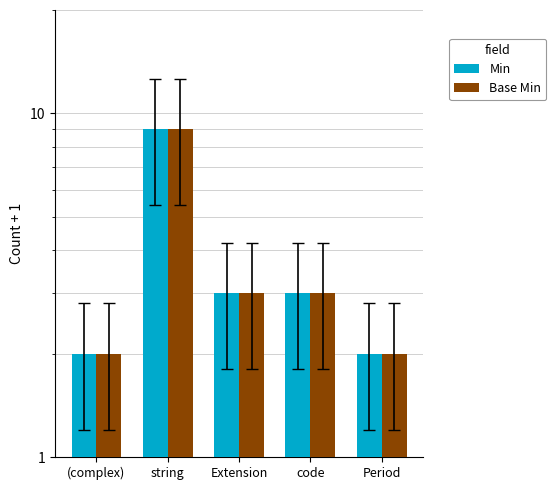

What is the approximate value of Min at Period?

2